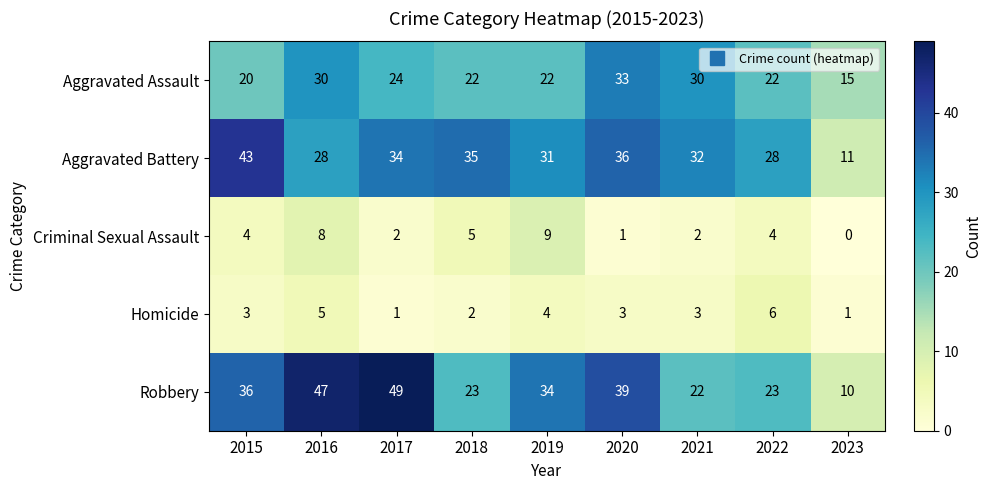

Where is Robbery nearest to the value 29?

2019